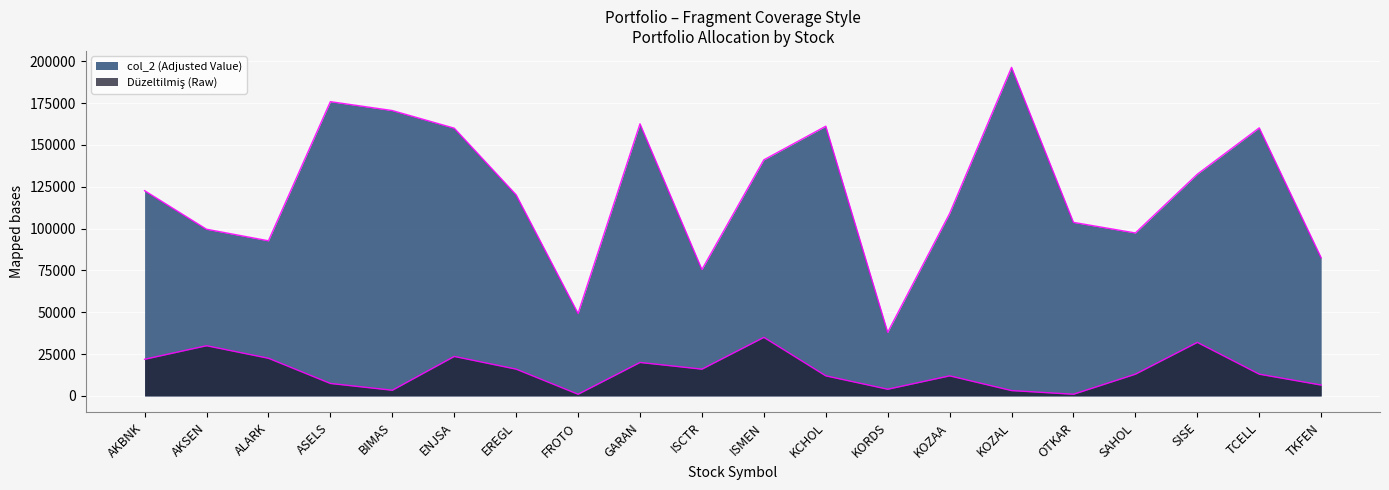

Rank the categories by Düzeltilmiş (Raw) value from lowest to highest.

FROTO, OTKAR, KOZAL, BIMAS, KORDS, TKFEN, ASELS, KCHOL, KOZAA, SAHOL, TCELL, EREGL, ISCTR, GARAN, AKBNK, ALARK, ENJSA, AKSEN, SISE, ISMEN